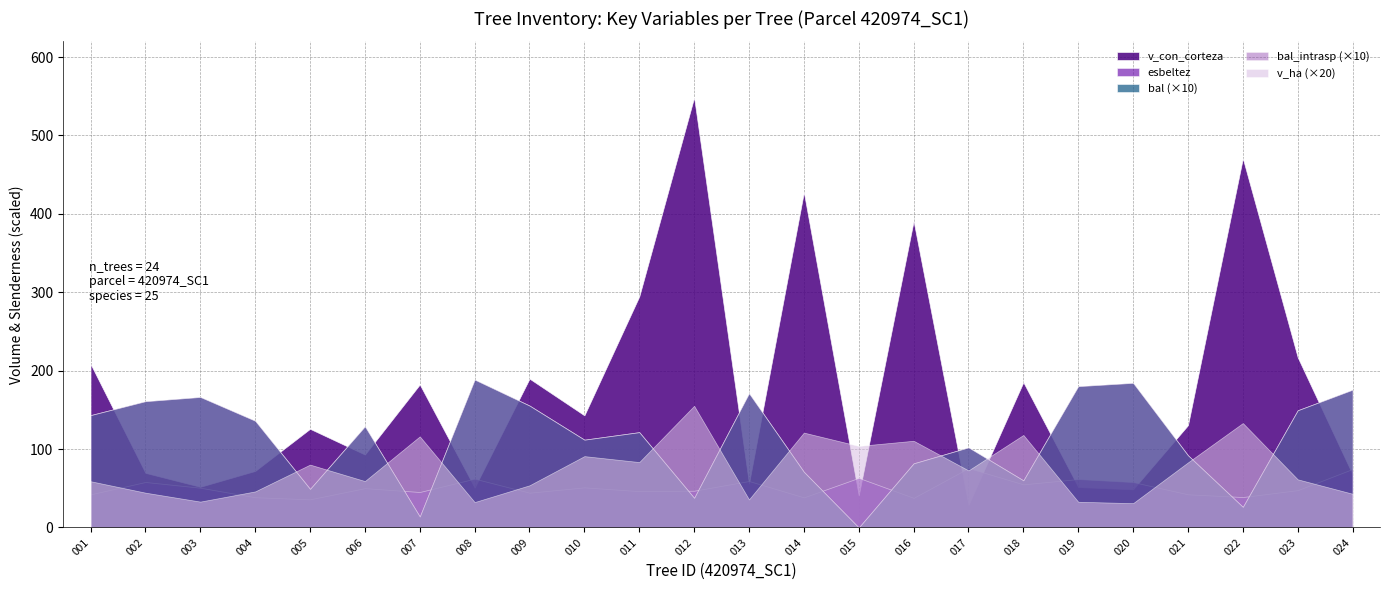

Rank the categories by v_con_corteza value from highest to lowest.

420974012, 420974022, 420974014, 420974016, 420974011, 420974023, 420974001, 420974009, 420974018, 420974007, 420974010, 420974021, 420974005, 420974006, 420974004, 420974002, 420974024, 420974013, 420974003, 420974019, 420974008, 420974020, 420974015, 420974017